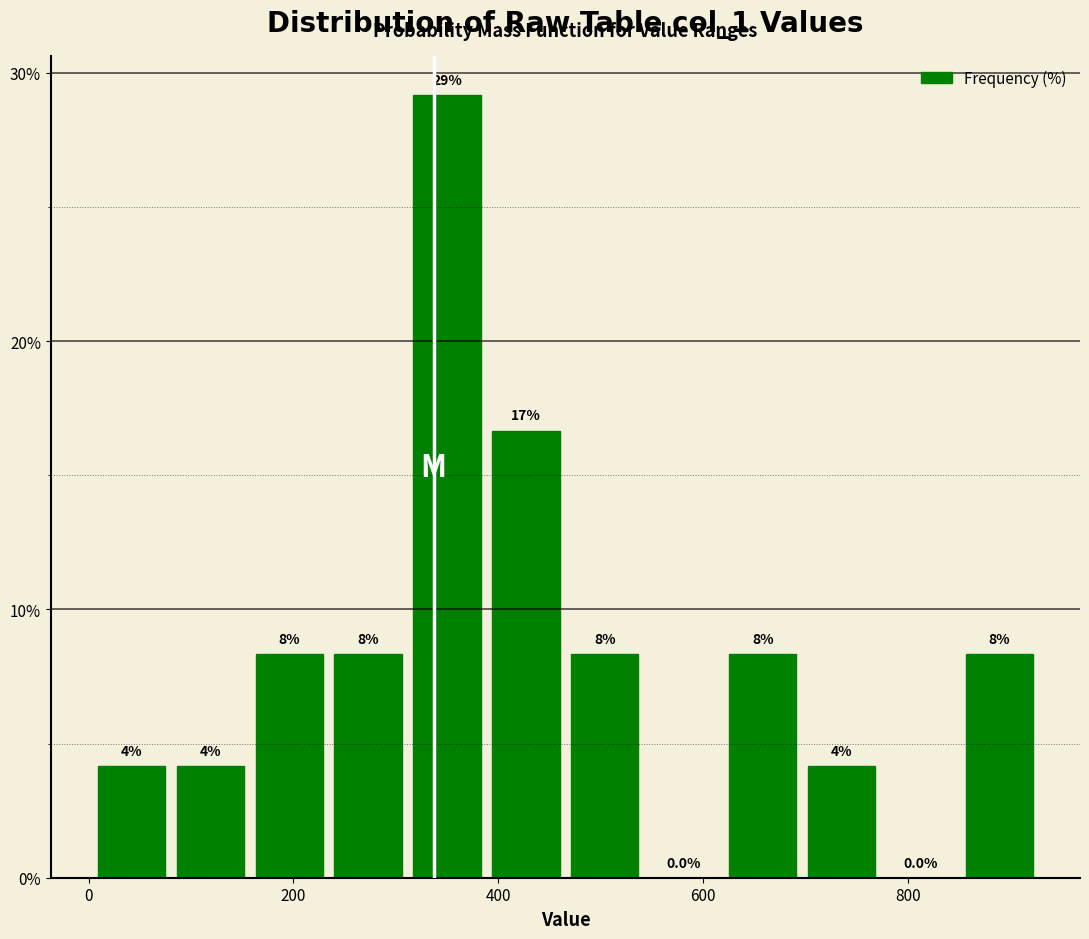

Read against the x-axis, roughly where is the centre of the tallest bar?

340